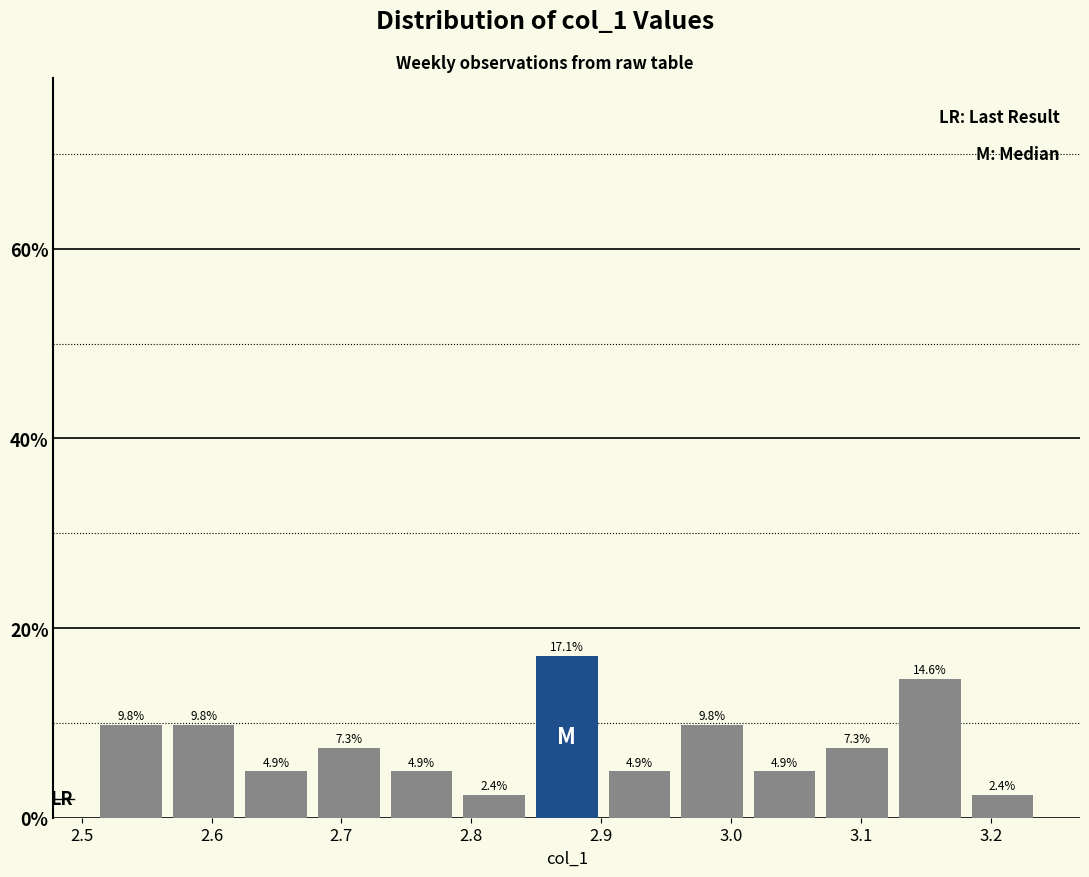

How tall is the bar that spans 2.73 to 2.79 on the x-axis? The bar edges are not printed on the chart, so give them approximately, as read against the axis.

4.9